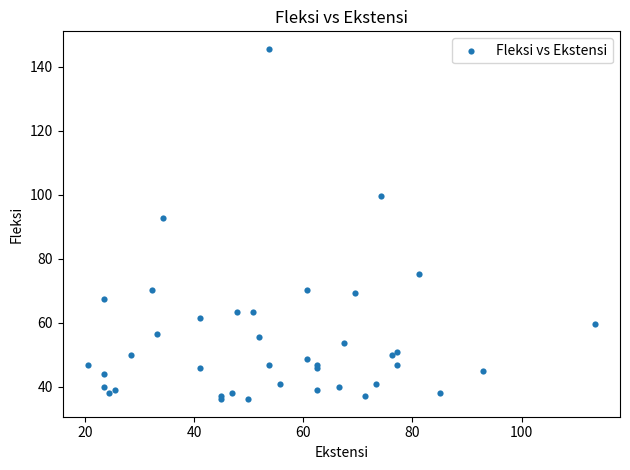

What Y value in the scatter plot is closest to 90?

92.9